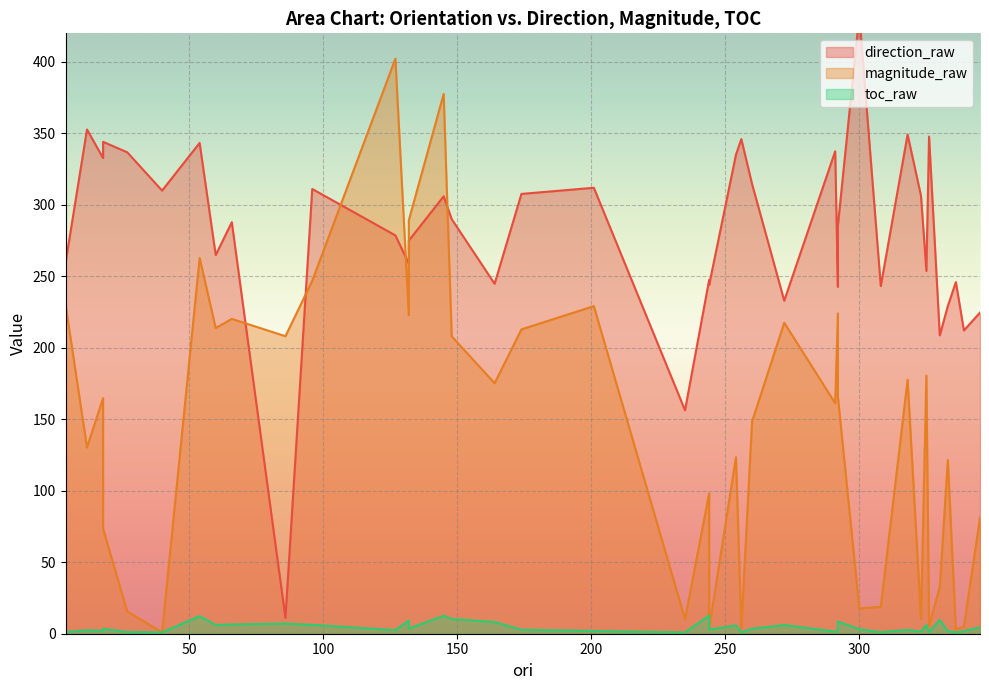

What is the sum of the direction_raw values at 260 and 323?

620.9